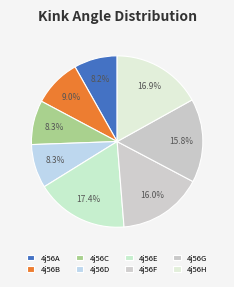

True or false: 4j56B accounts for 9% of the total.

True